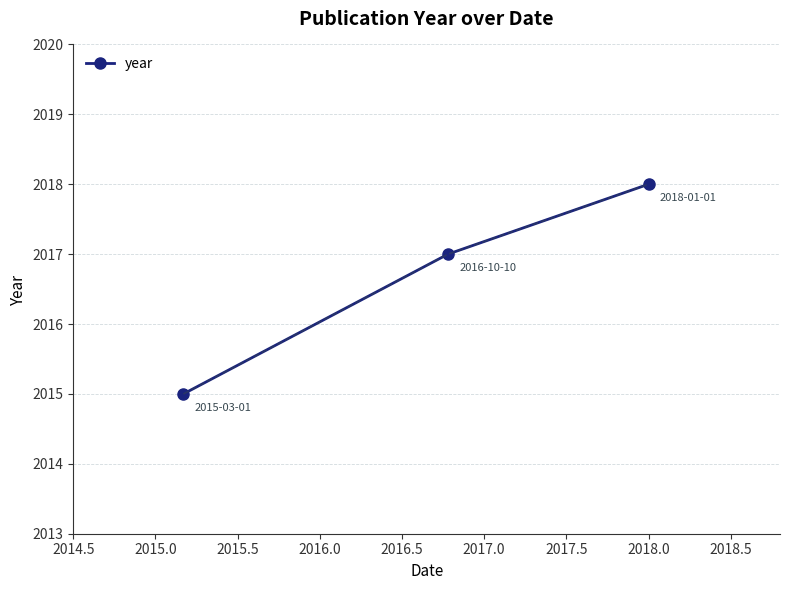

How many data points does each series have?

3